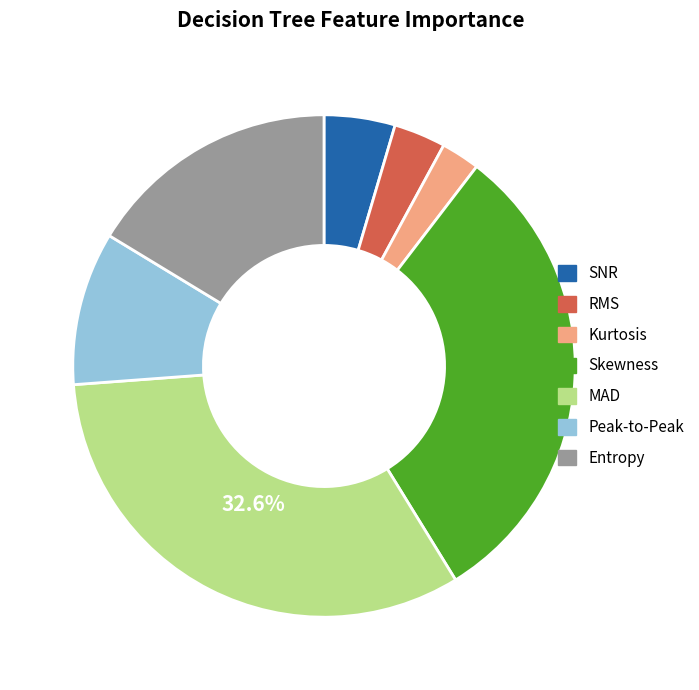

Which category has the smallest portion of the pie?

Kurtosis